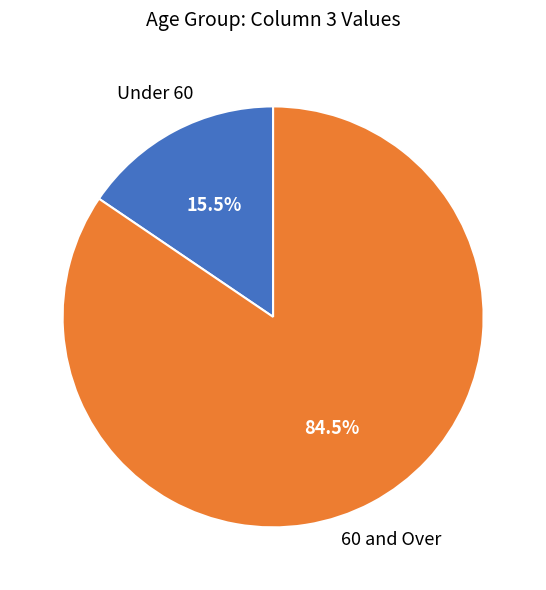

Count the number of slices in the pie.

2